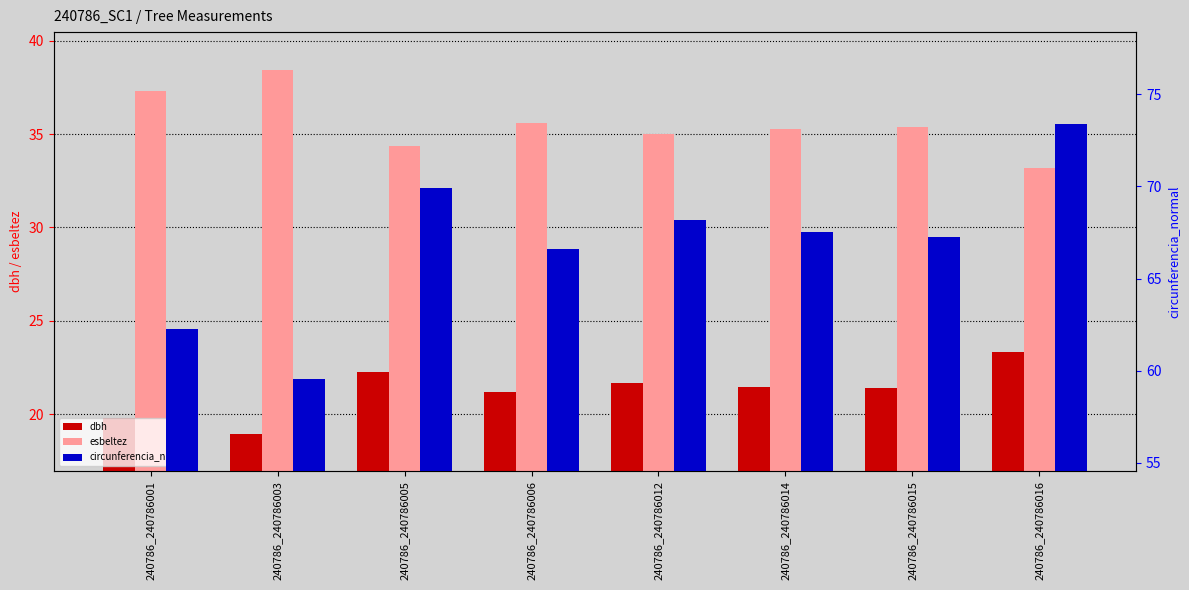

What is the difference between the second highest and second lowest values in the esbeltez series?

2.9